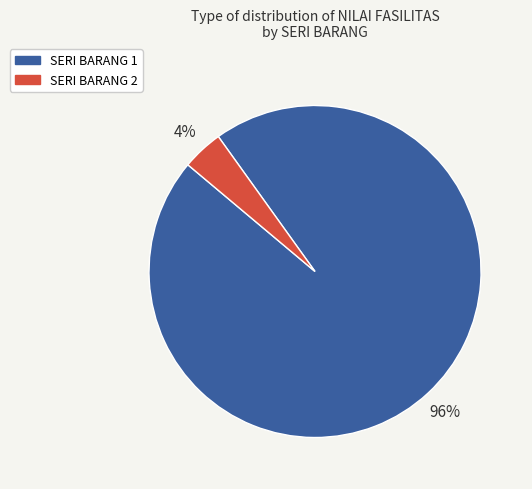

Does any single category account for the majority?

Yes